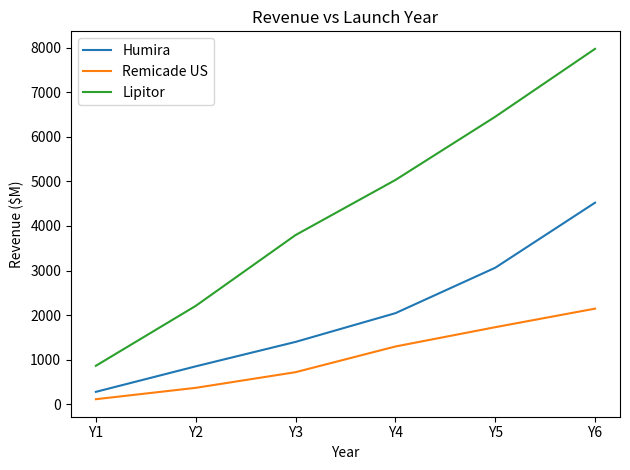

Where is Humira nearest to the value 2401?

Y4